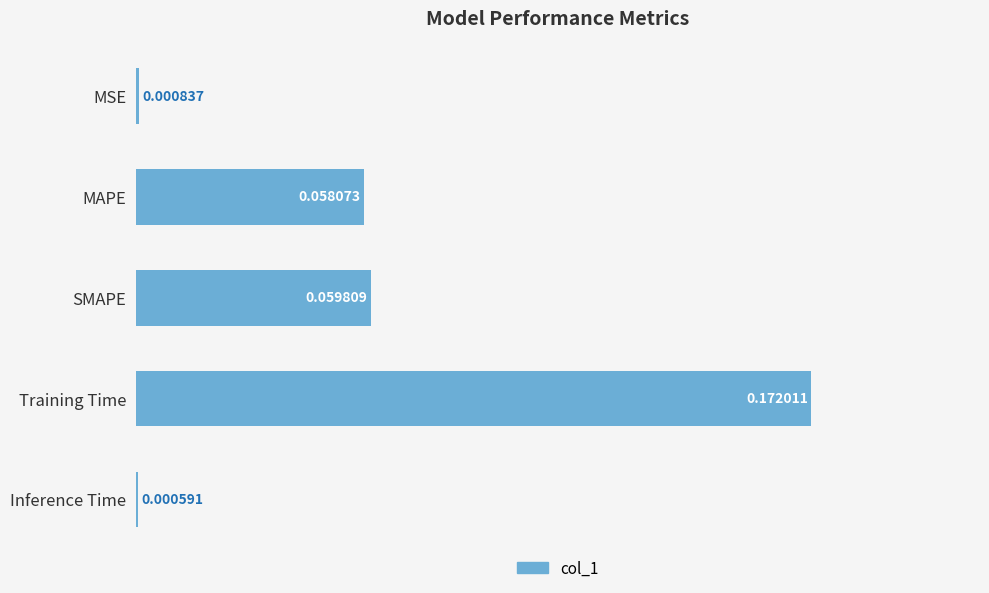

What is the sum of all values?

0.3